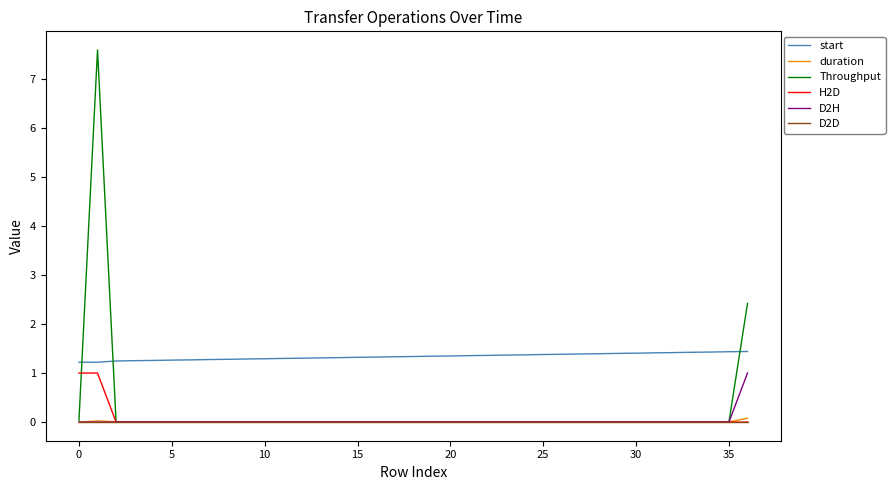

Which series has the widest spread of values?

Throughput